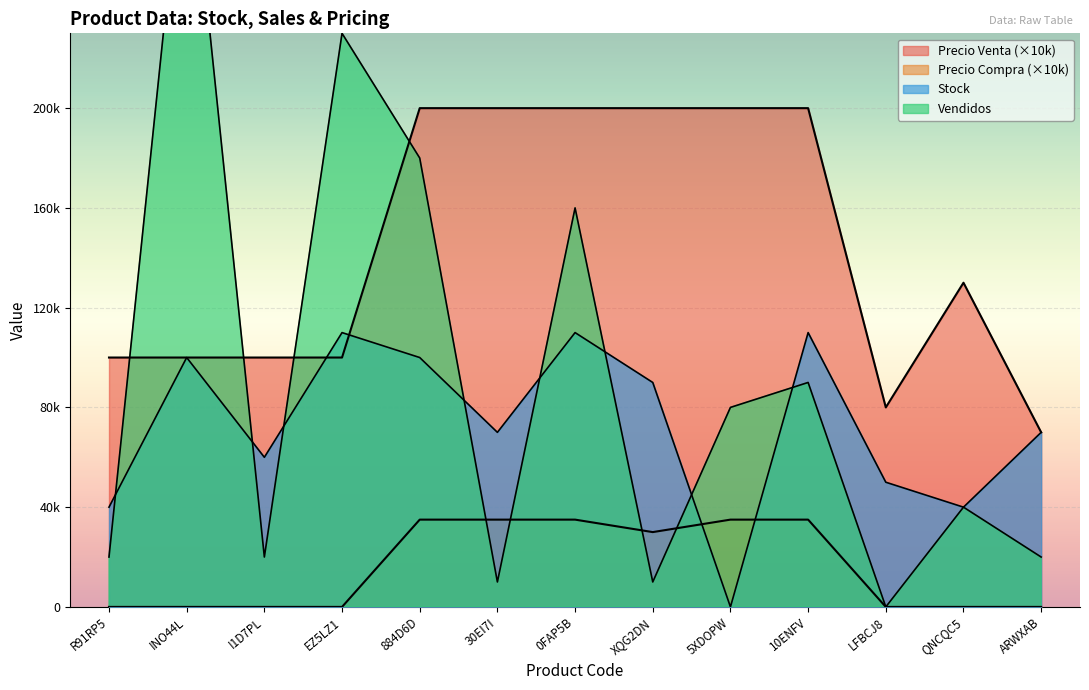

How many interior local peaks does the Stock series have?

4